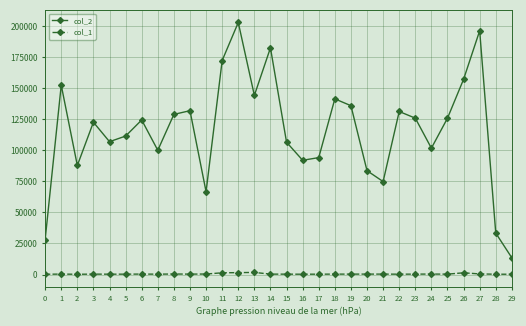

Which series has the widest spread of values?

col_2